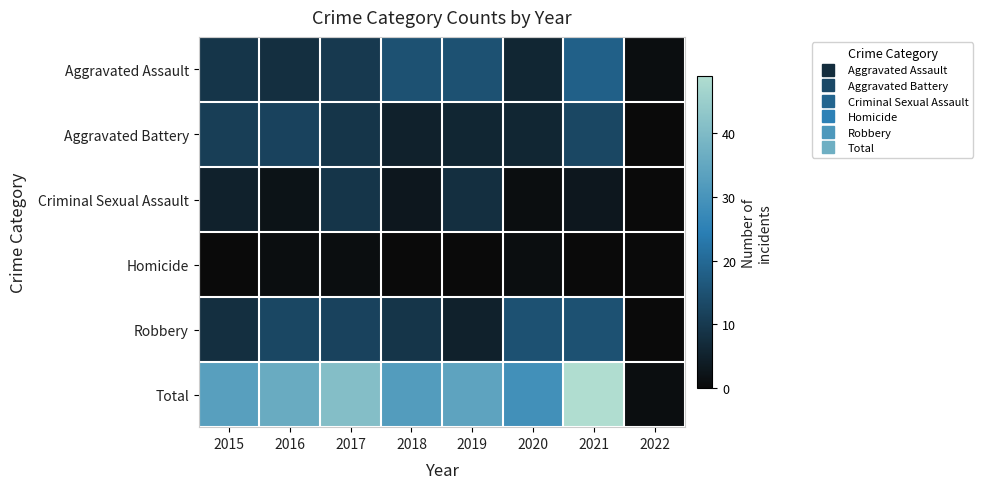

What is the maximum value shown in the chart?

49